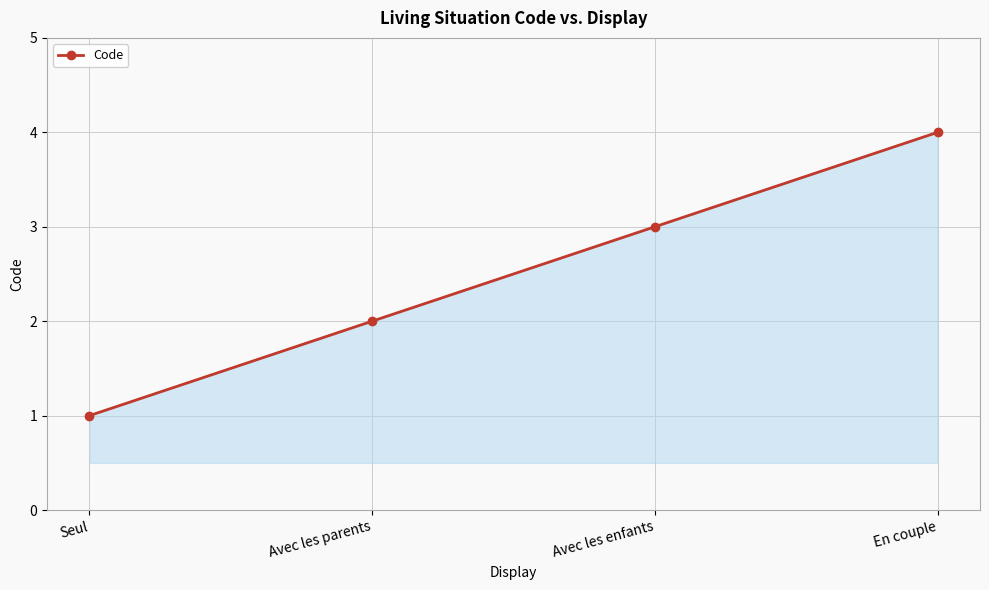

What is the difference between the values at Seul and Avec les parents?

1